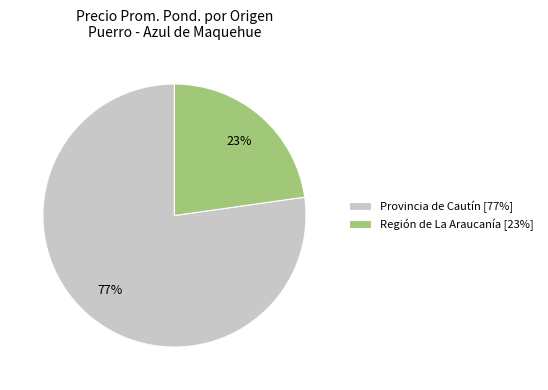

Do Provincia de Cautín [77%] and Región de La Araucanía [23%] together represent more than half of the pie?

Yes